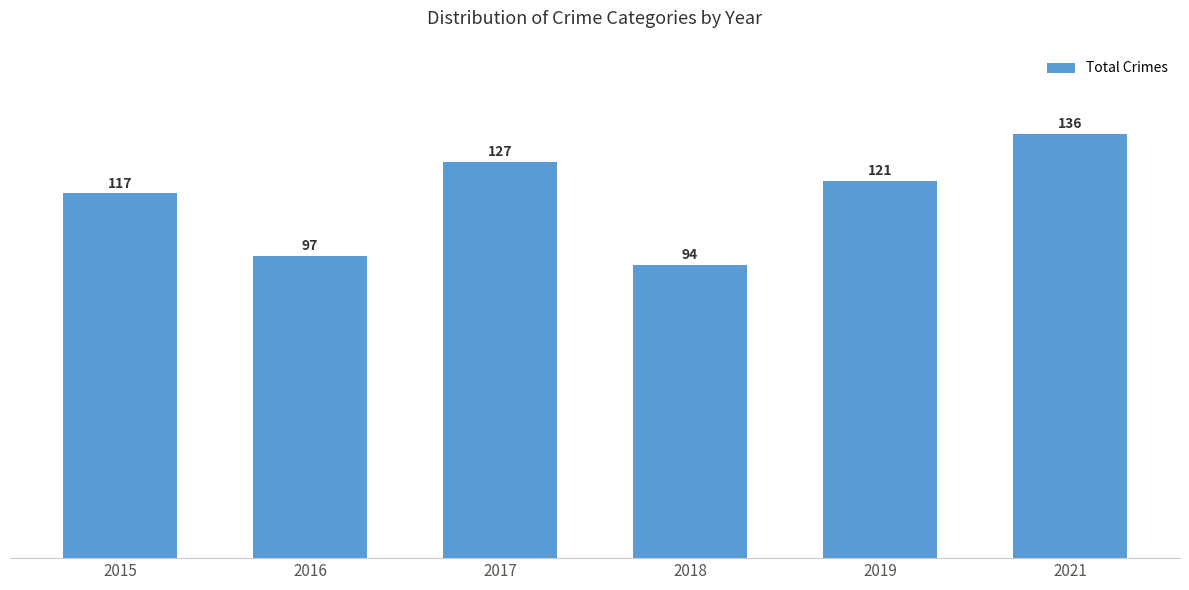

Does the chart contain stacked bars?

No